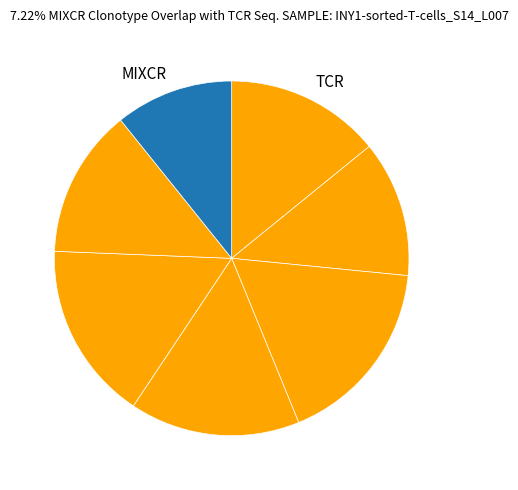

Which slice is the largest?

2